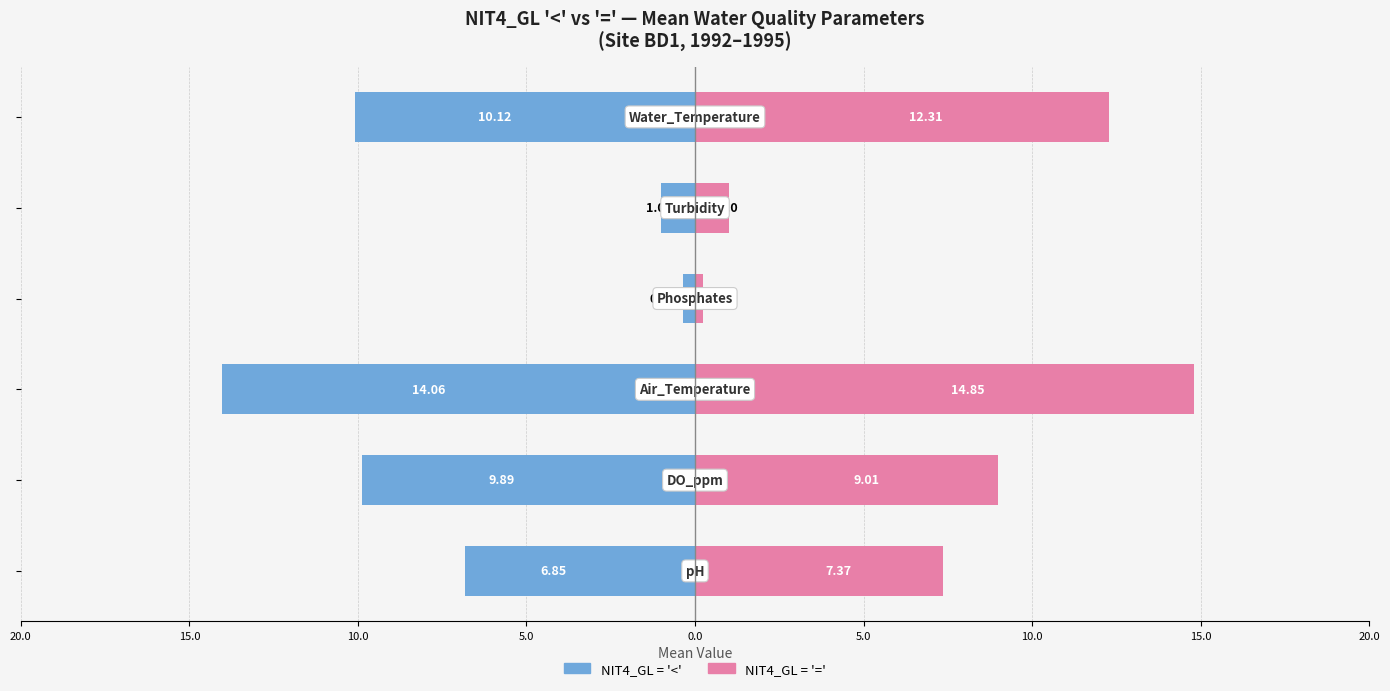

The NIT4_GL = '<' series shows -1.0 at 0.0. True or false?

True